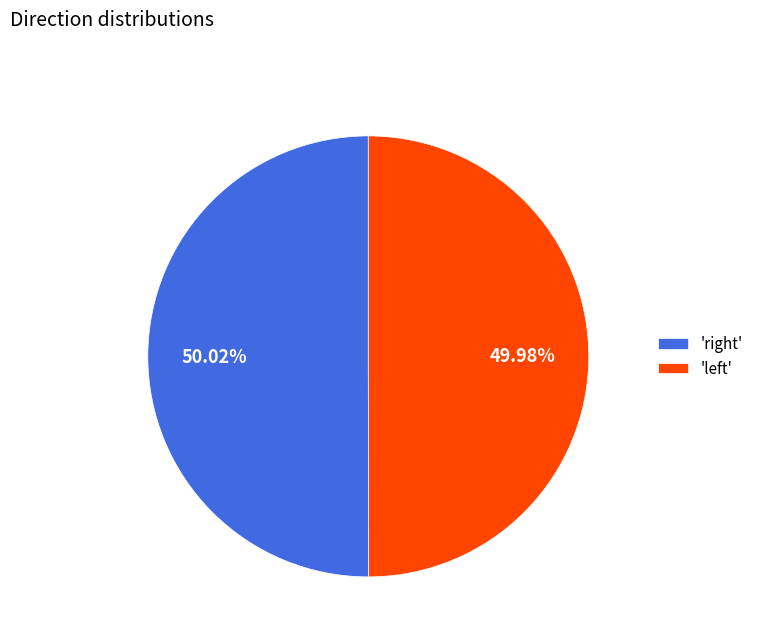

Is there a majority slice in this chart?

Yes